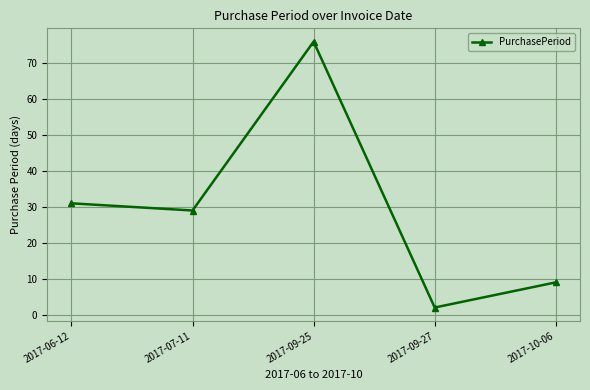

List the labels in order of value, smallest first.

2017-09-27, 2017-10-06, 2017-07-11, 2017-06-12, 2017-09-25